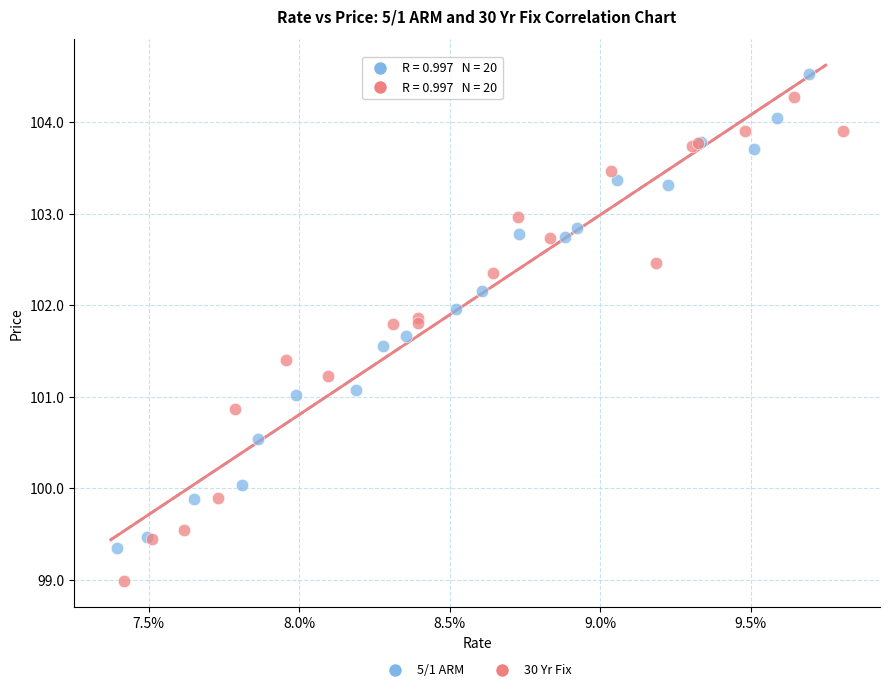

Which series reaches the minimum Y coordinate?

30 Yr Fix